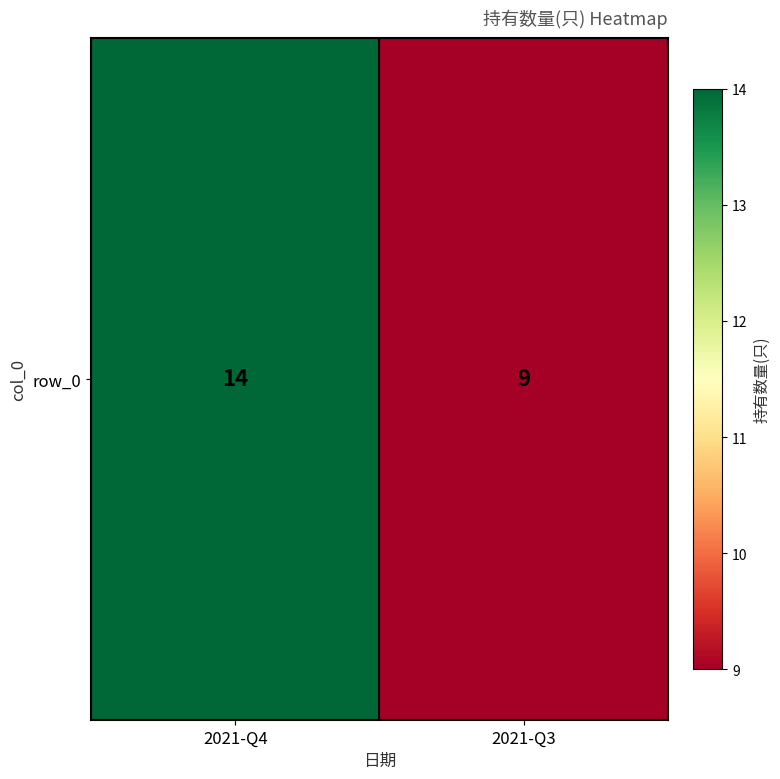

Read the value at 2021-Q4.

14